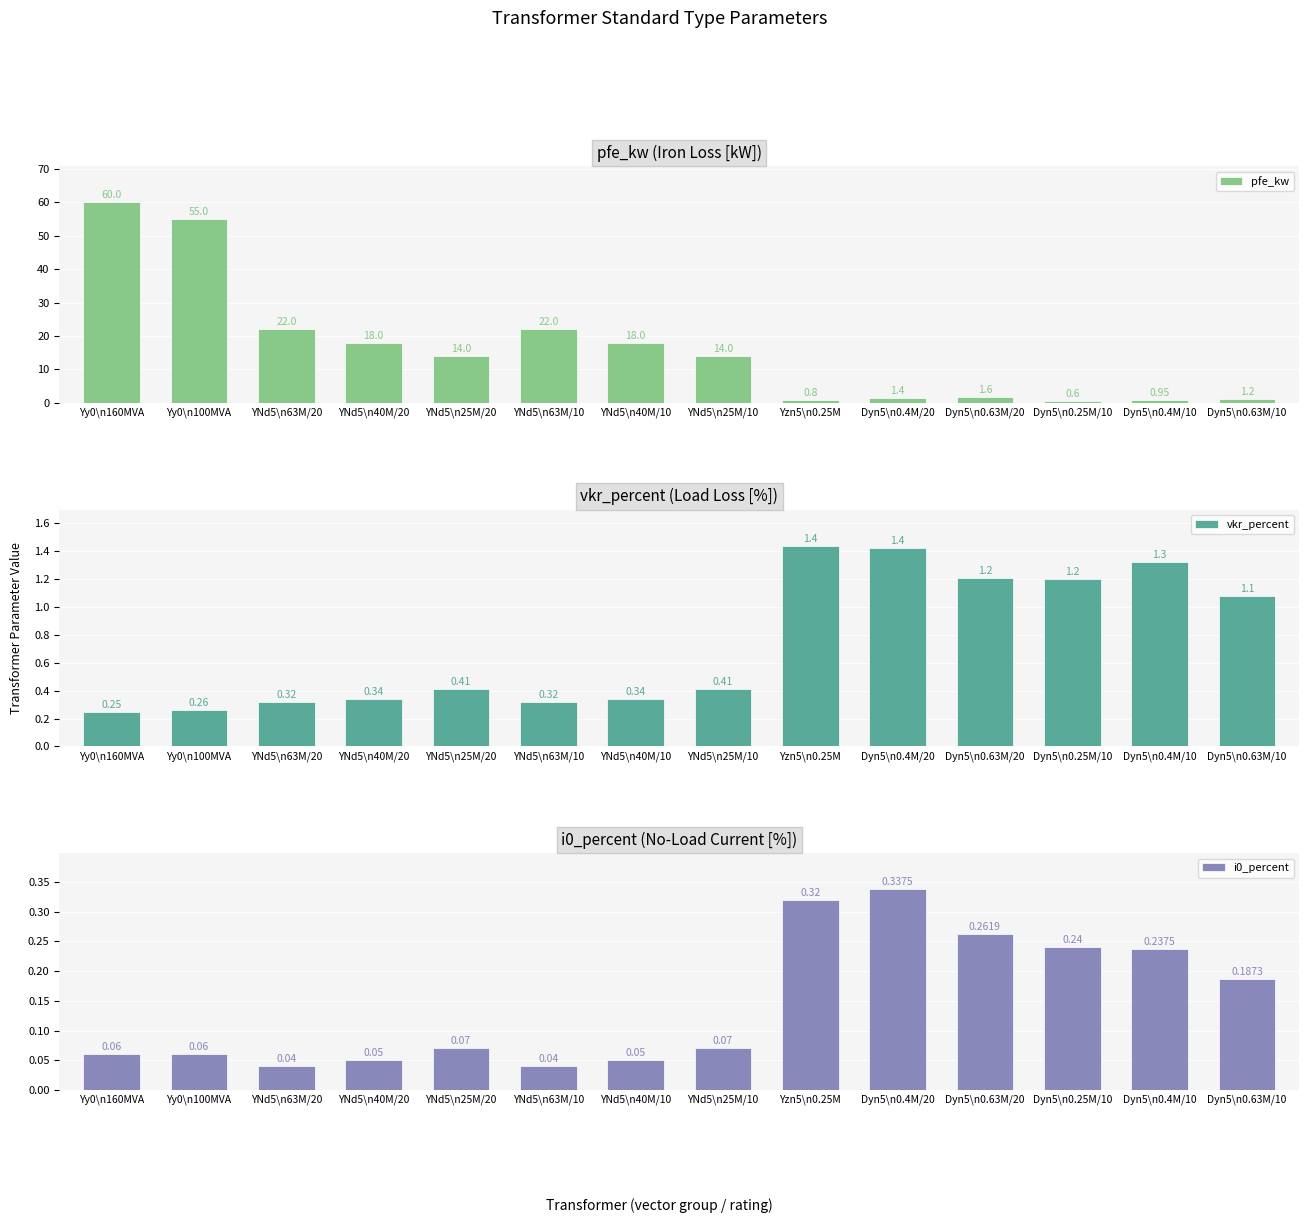

At which category is the sum across all series the highest?

Yy0\n160MVA